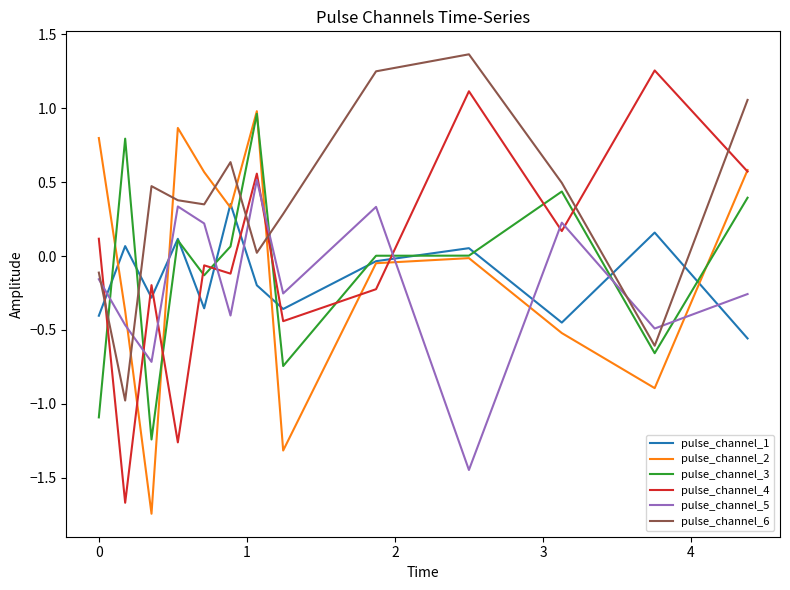

Does the chart have visible grid lines?

No